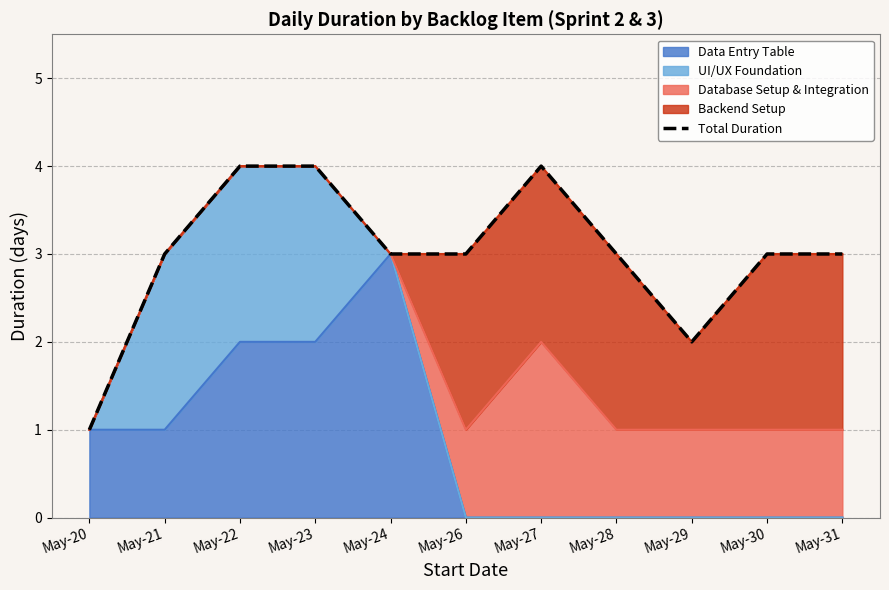

What is the greatest value displayed?

4